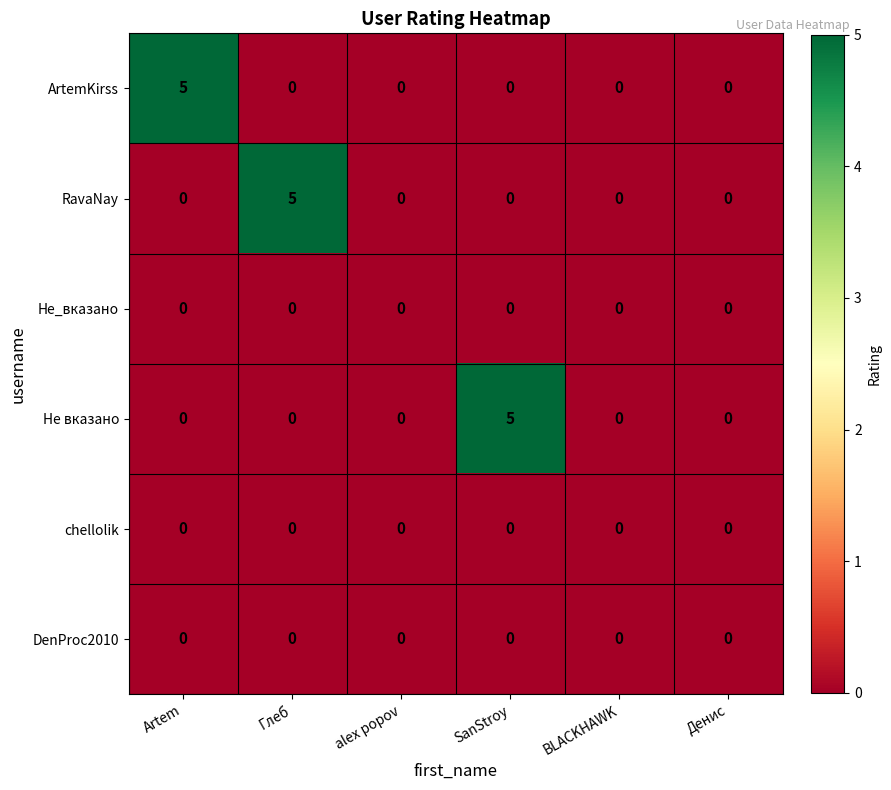

What is the difference between the highest and lowest values at SanStroy?

5